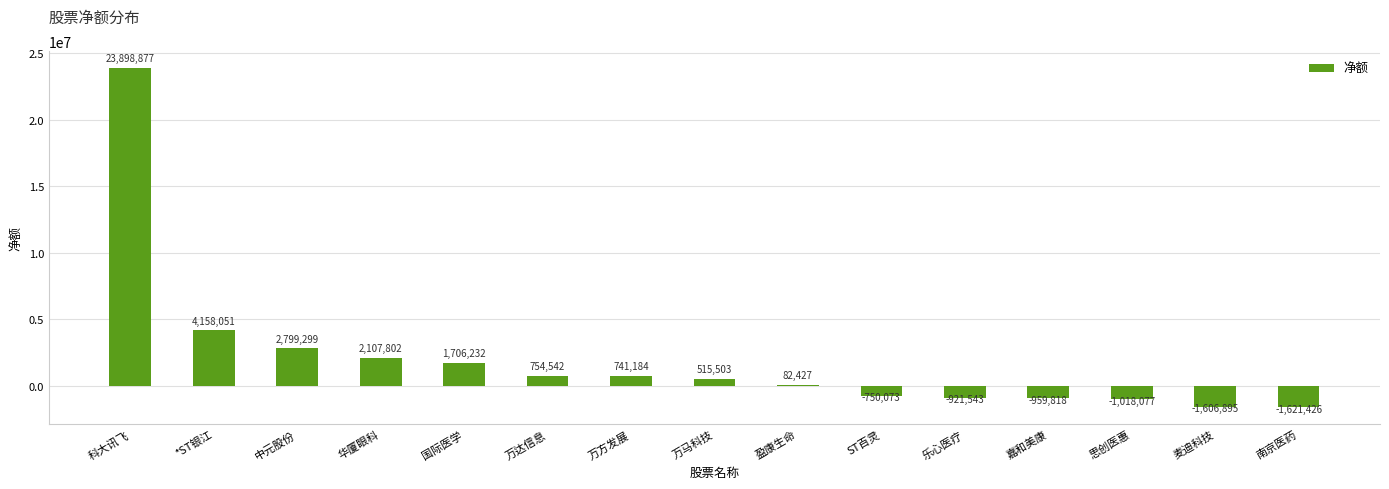

The value at 科大讯飞 is 23898877. True or false?

True